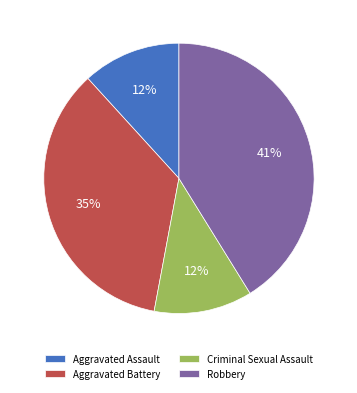

True or false: Criminal Sexual Assault accounts for 18% of the total.

False